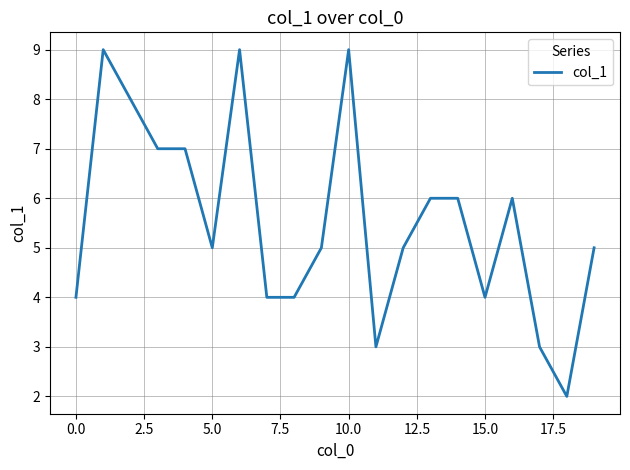

What is the greatest value displayed?

9